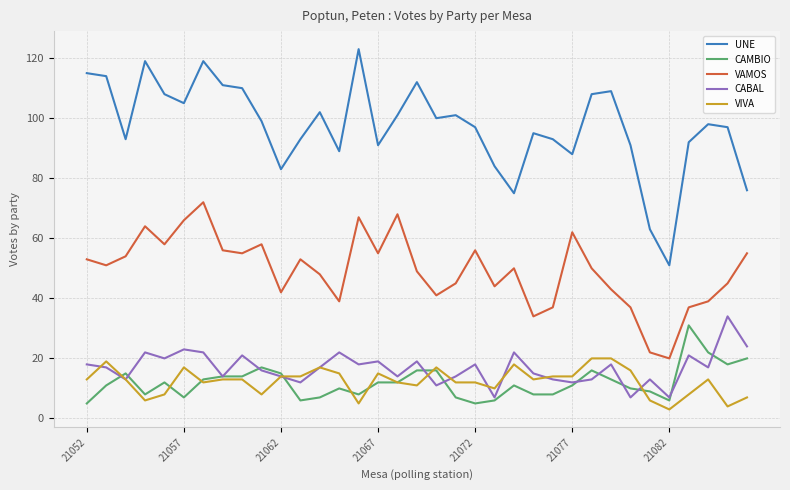

True or false: CAMBIO and VAMOS intersect in this chart.

False